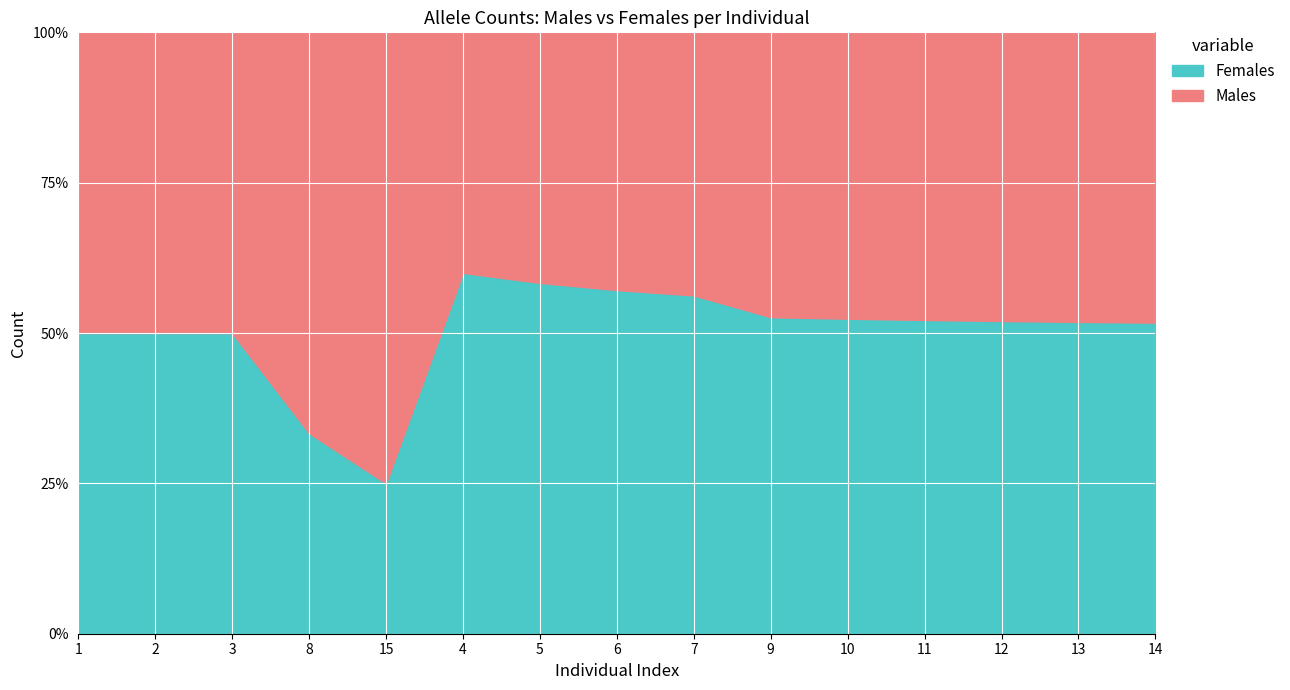

What is the total value across all series at 7?

100.0